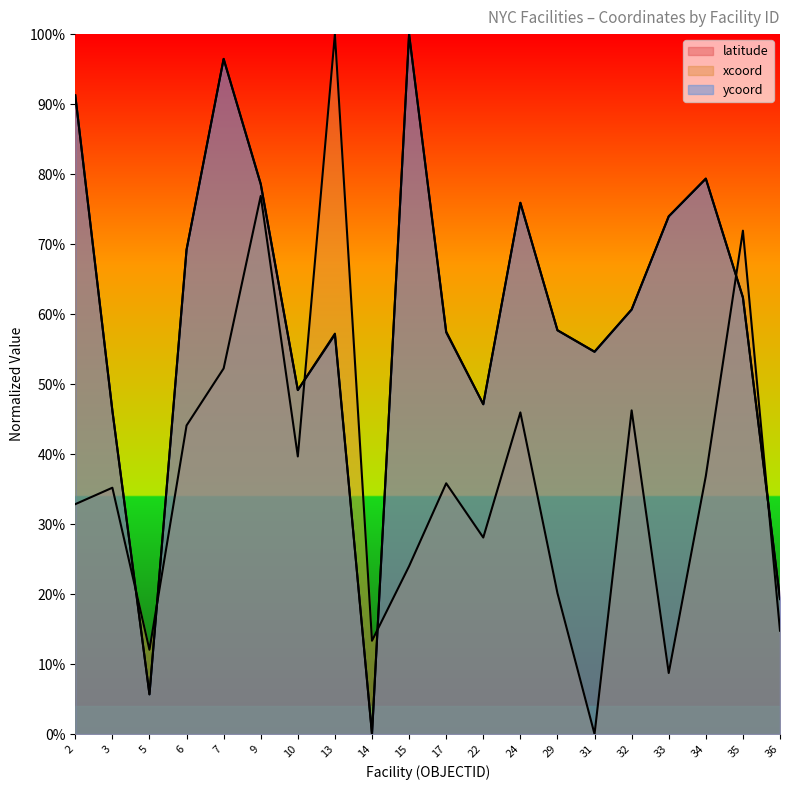

What is the total value across all series at 5?

0.2